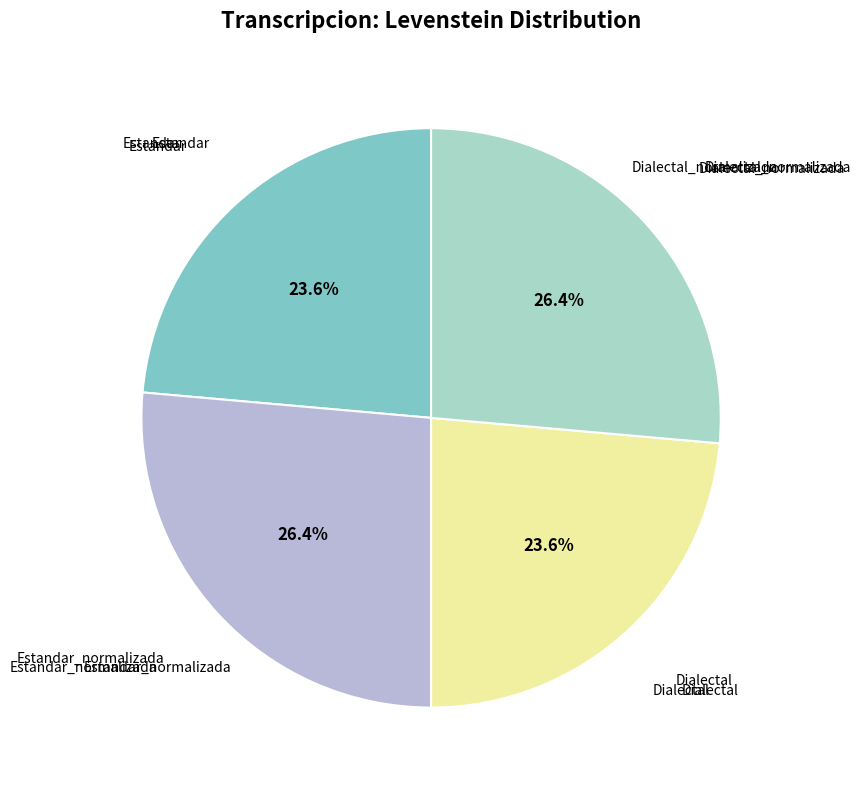

Which category has the biggest portion of the pie?

Estandar_normalizada